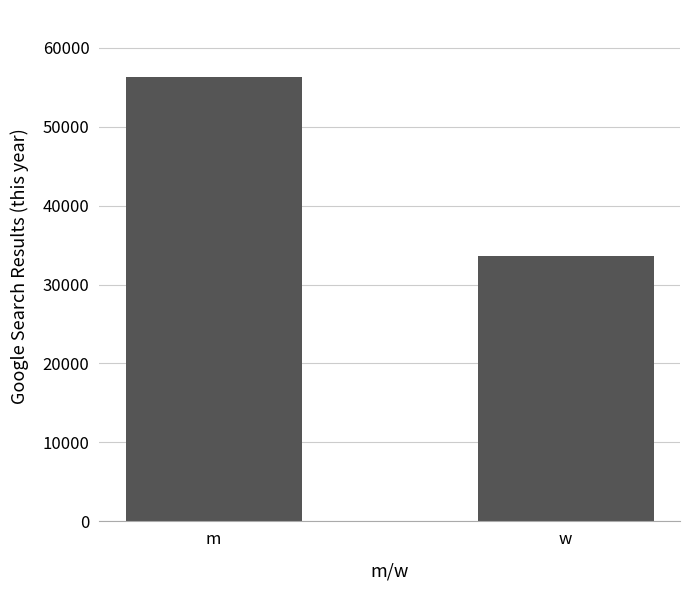

What is the difference between the maximum and minimum values?

22748